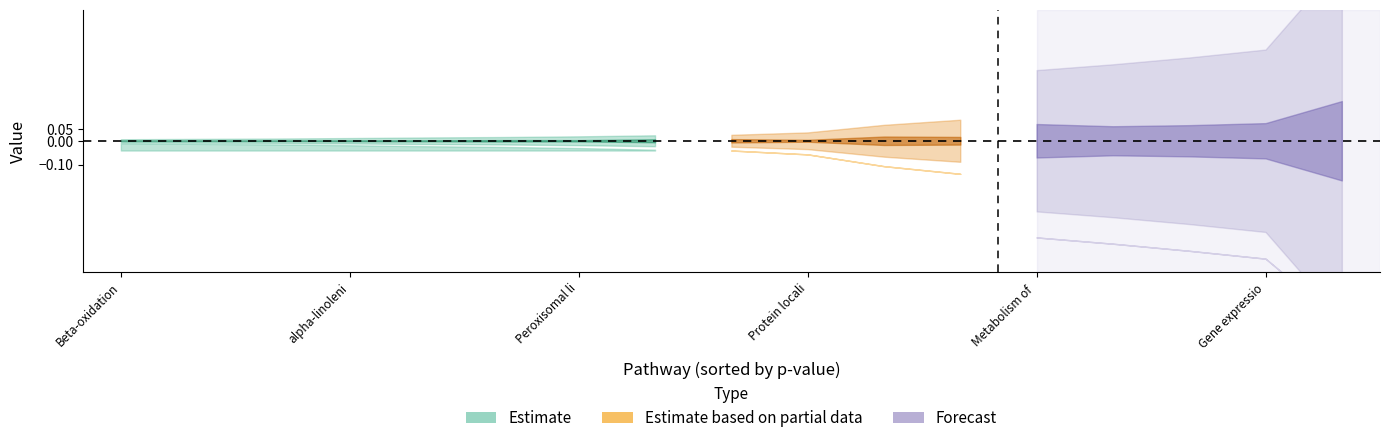

Does the chart display data point markers on the line(s)?

No